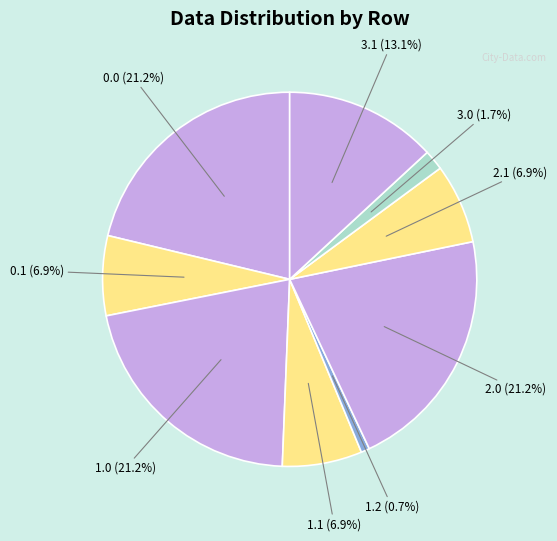

How many segments does this pie chart have?

9